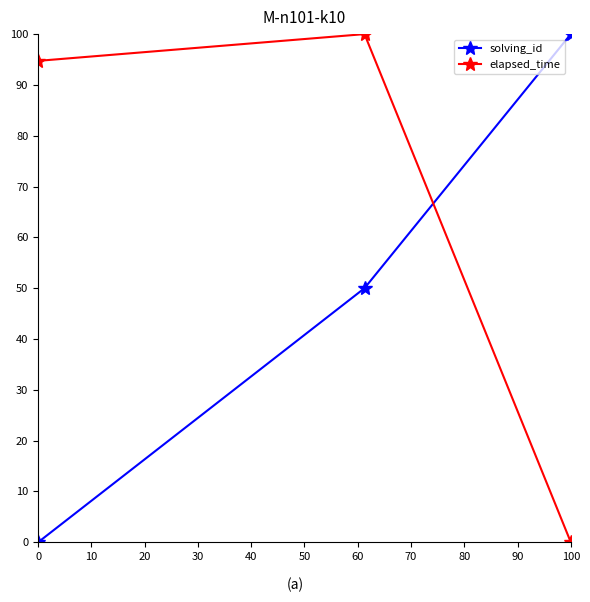

List the series in order of their overall mean, highest first.

elapsed_time, solving_id